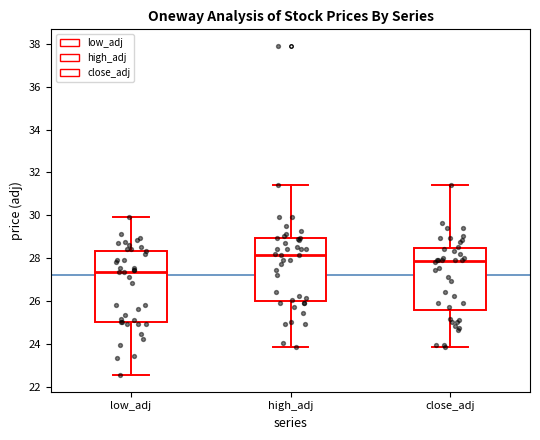

Which box is the tallest, from its lower edge to its upper edge?

low_adj